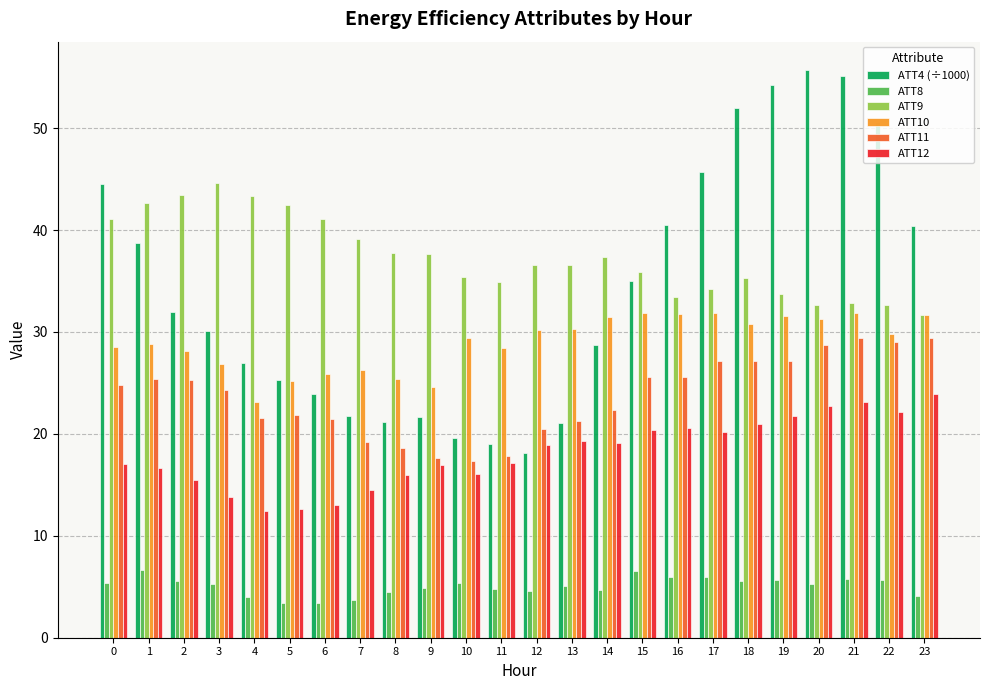

What is the minimum value for ATT8?

3.4